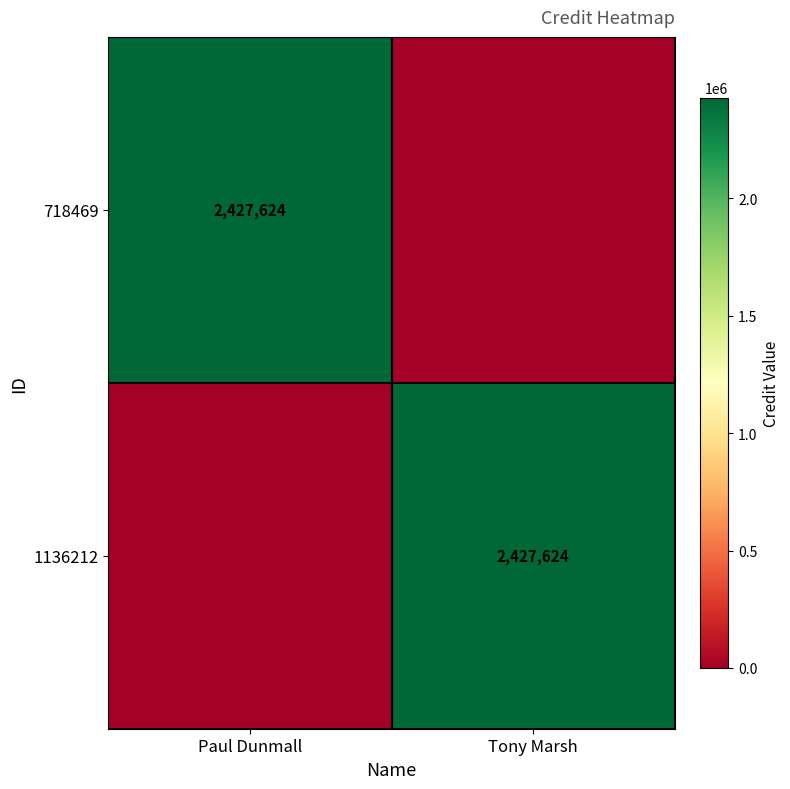

The value of 718469 at Paul Dunmall is 2427624. True or false?

True